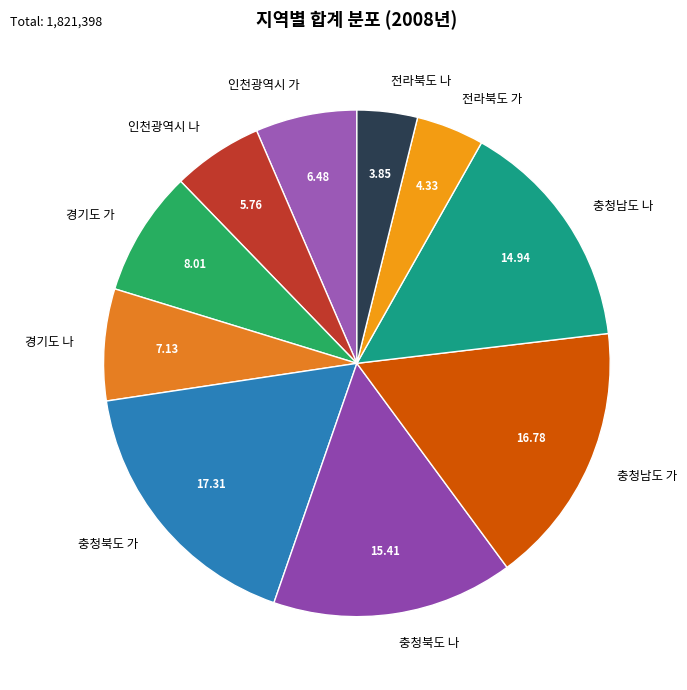

Count the number of slices in the pie.

10